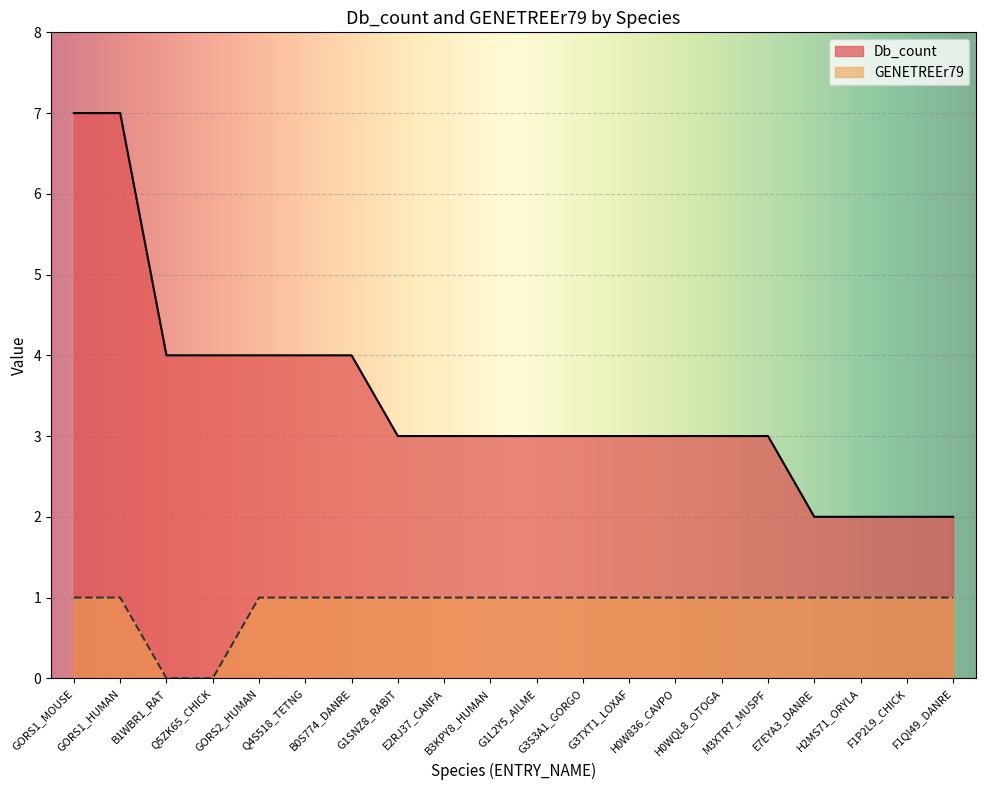

What is the label of the 18th point from the left?

H2MS71_ORYLA